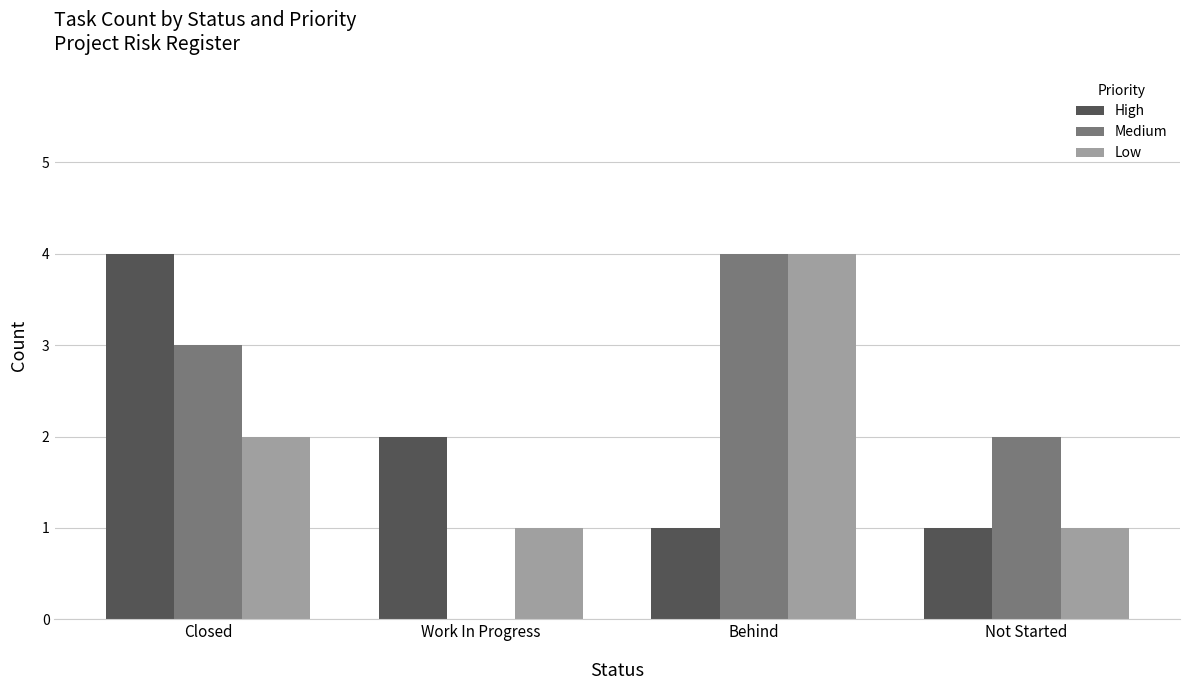

How many High values are between 1 and 4?

4